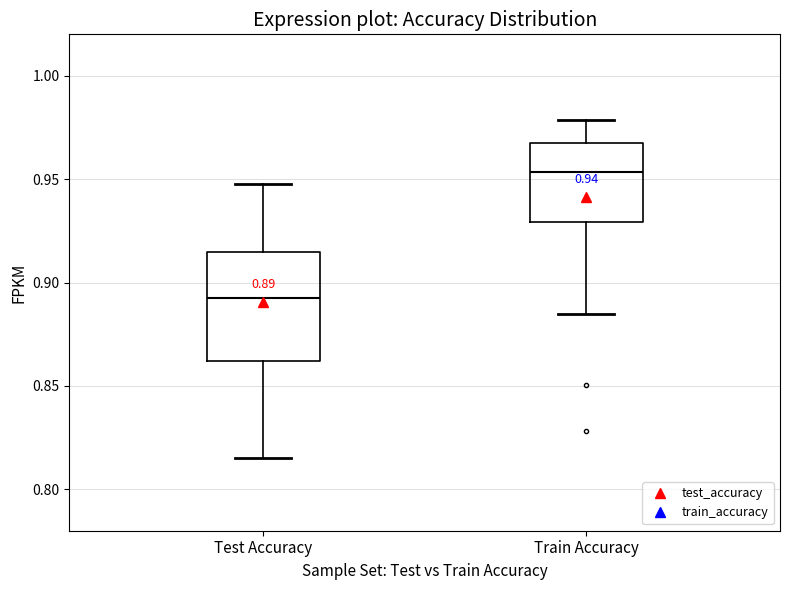

Comparing the boxes themselves (not the whiskers), which one is the tallest?

Test Accuracy